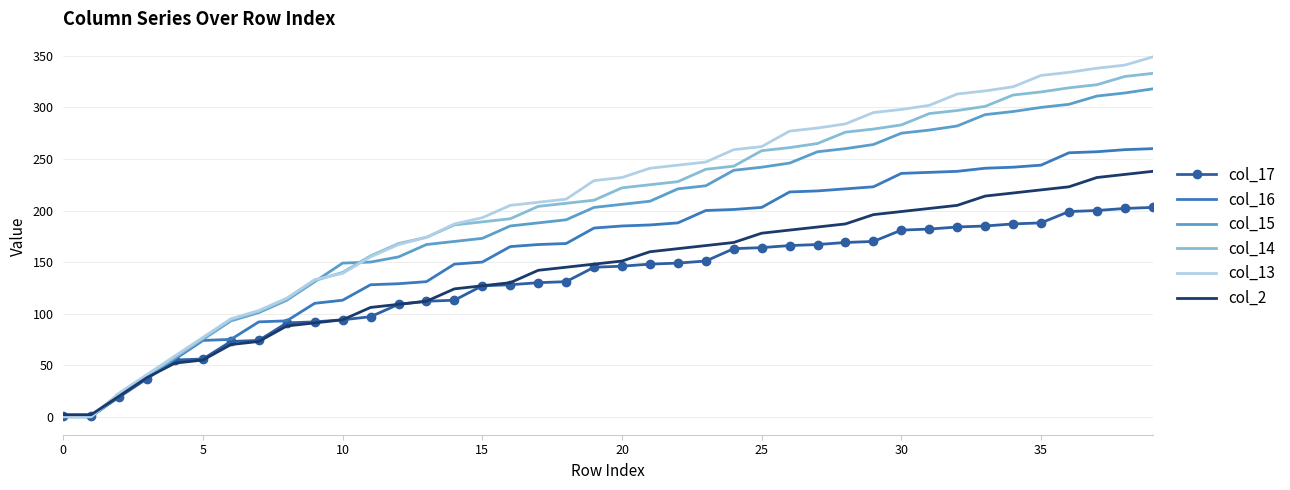

Which series has the largest range (max minus min)?

col_13